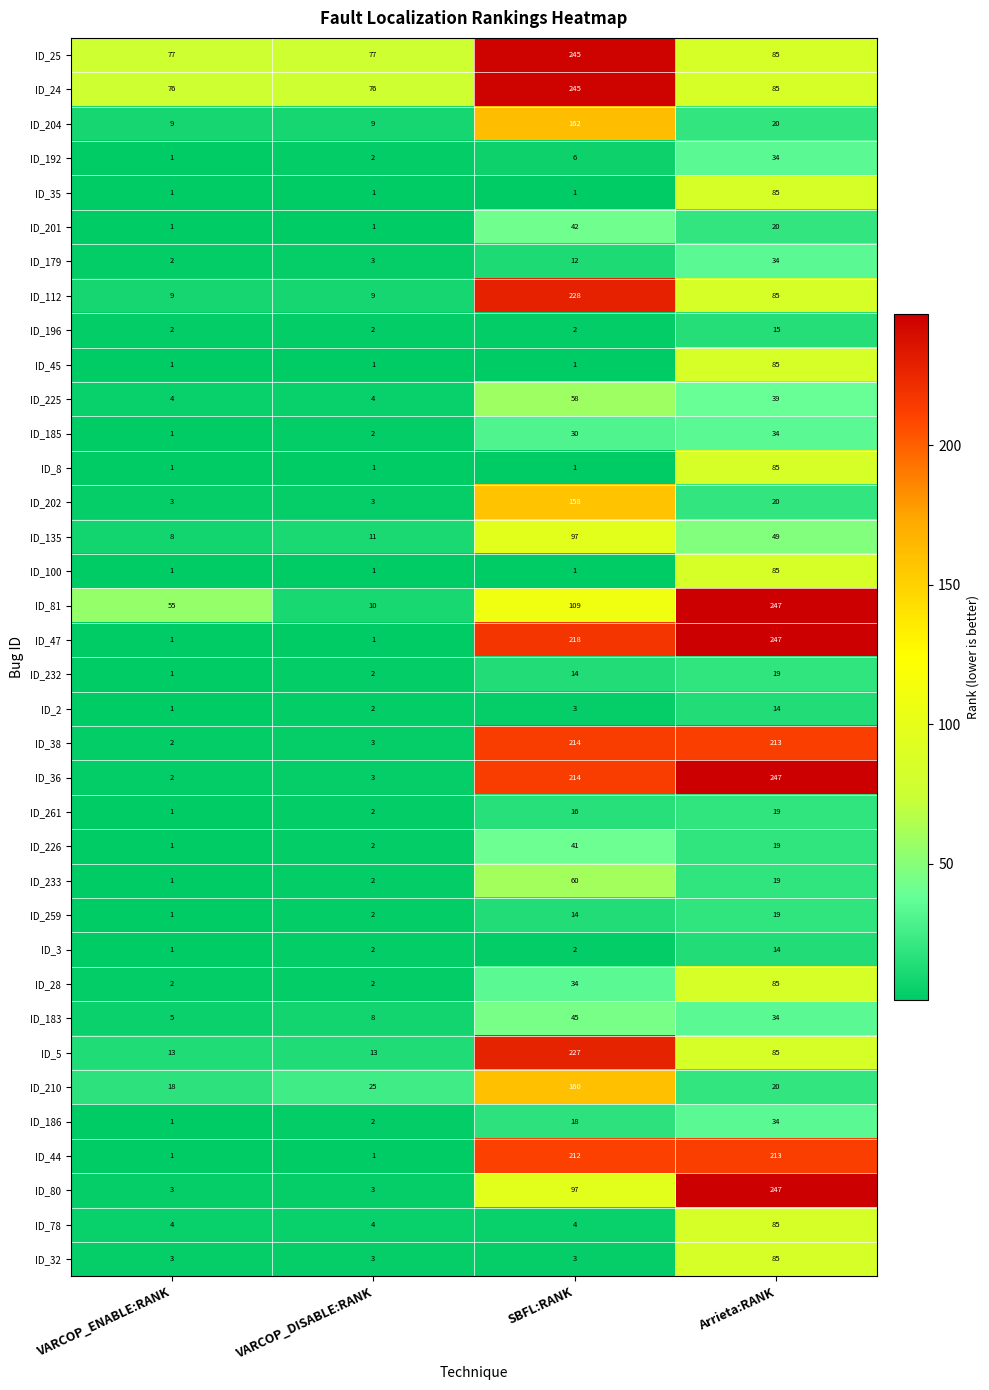

What is the difference between the maximum and minimum values in the ID_204 series?

153